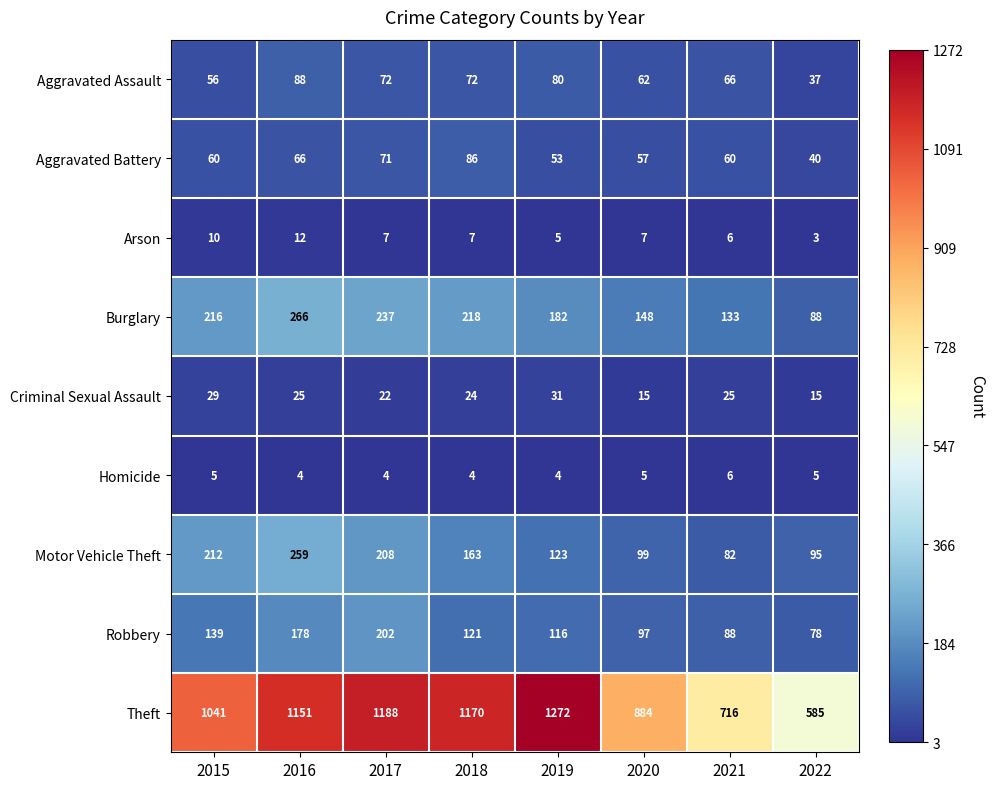

What is the sum of the Aggravated Assault values at 2017 and 2021?

138